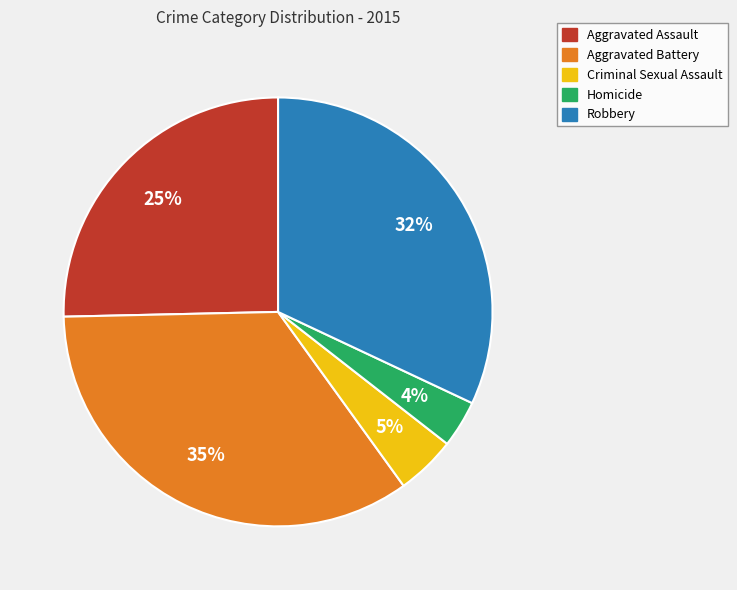

To the nearest percent, what portion does Aggravated Assault represent?

25%